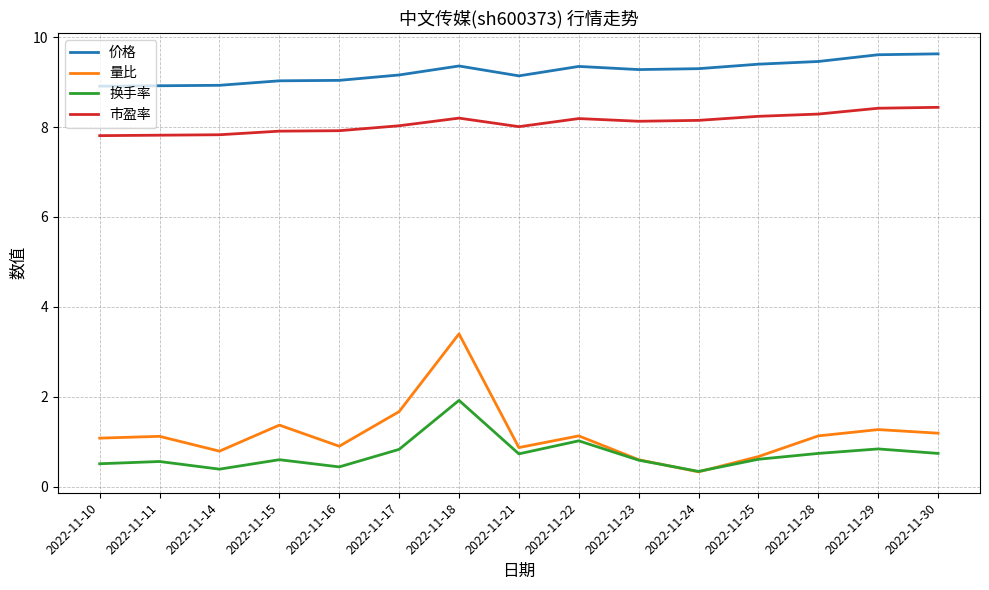

True or false: 市盈率 and 换手率 cross at least once.

False